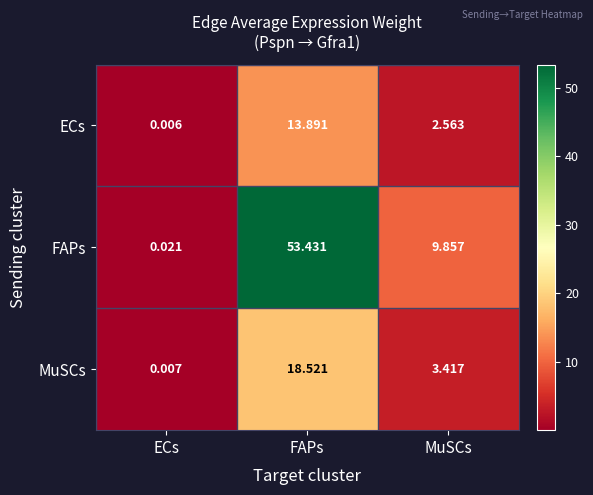

Rank the categories by ECs value from lowest to highest.

ECs, MuSCs, FAPs